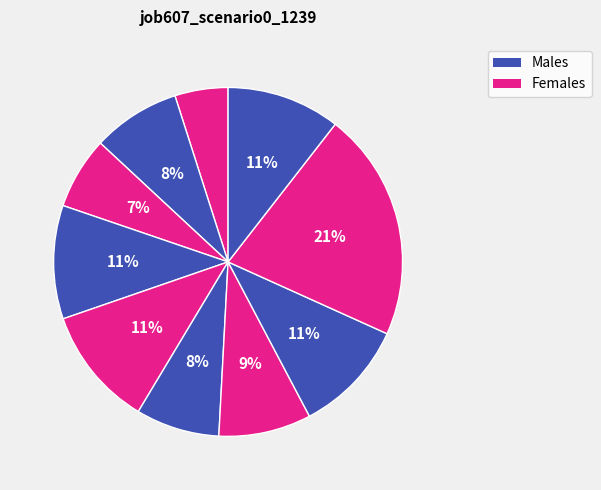

How many slices are in this pie chart?

10